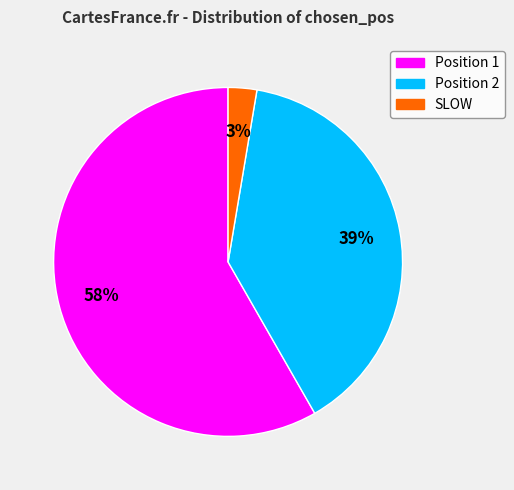

Rank the categories by value from highest to lowest.

Position 1, Position 2, SLOW